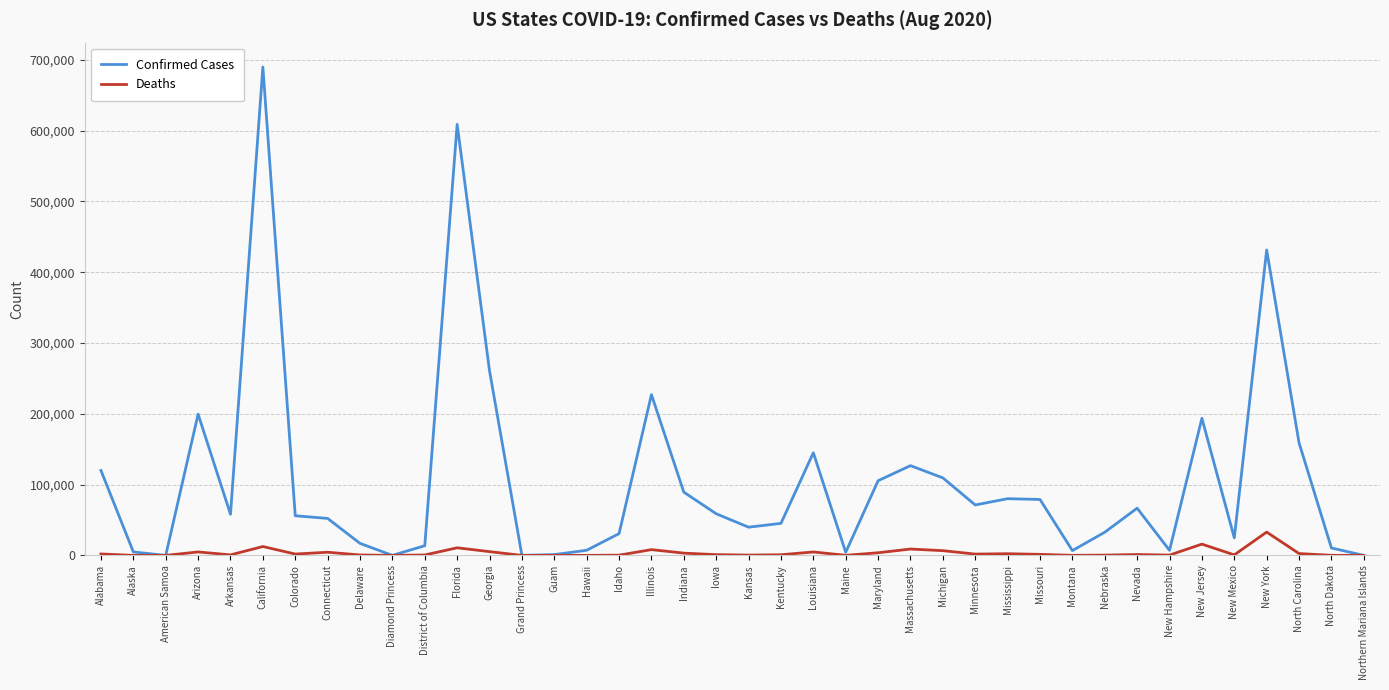

What is the difference between the Confirmed Cases values at Missouri and New Mexico?

54260